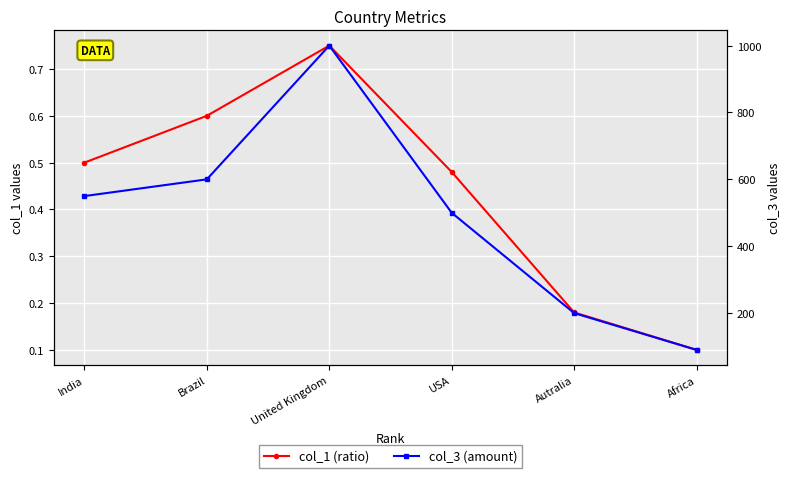

Is it true that col_1 (ratio) equals 0.1 at Africa?

True